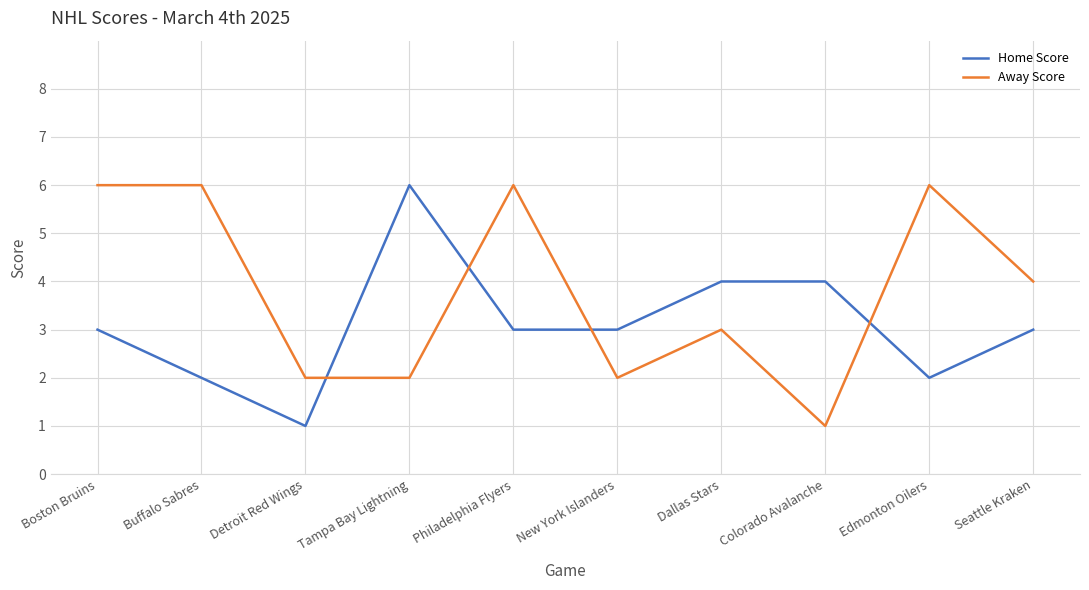

What is the lowest value of the Home Score series?

1